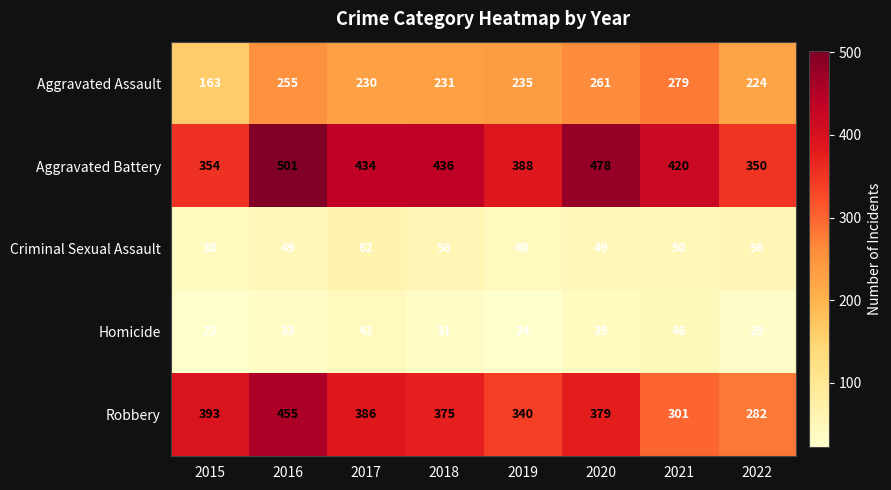

At which label does Aggravated Battery first exceed 434?

2016